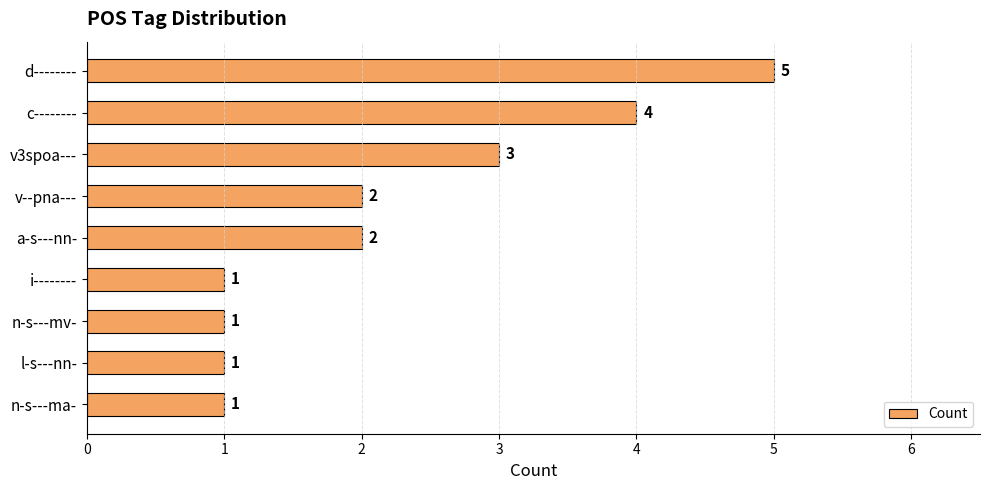

Where is the data nearest to the value 3?

v3spoa---